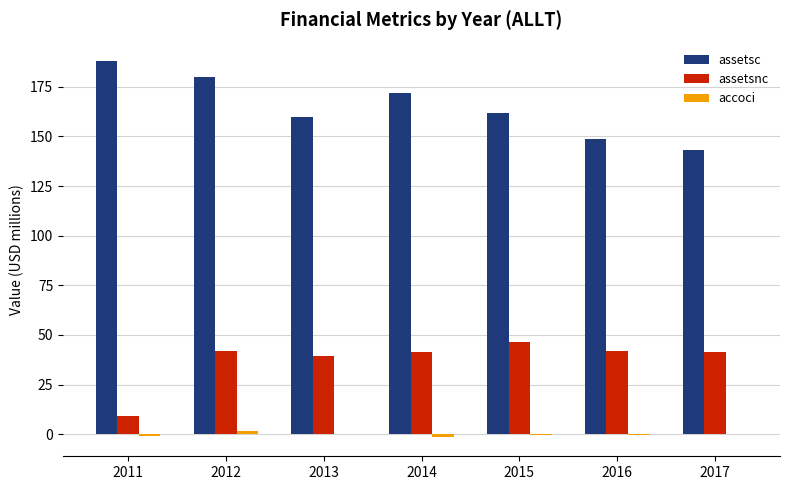

Which series has the largest total across all categories?

assetsc